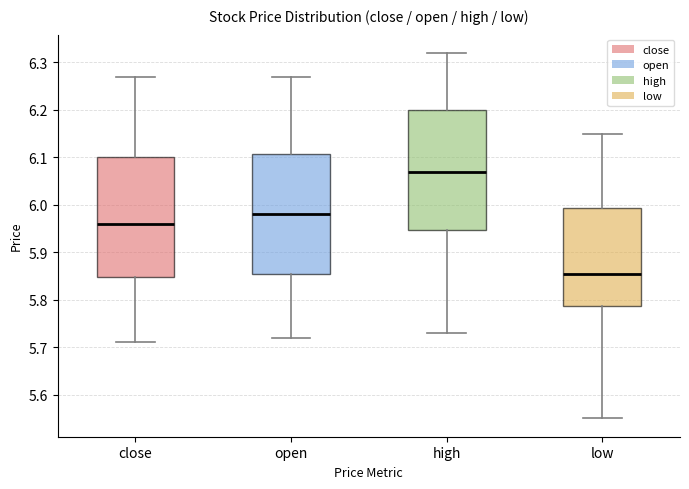

Where is the lower edge of the box for low on the y-axis? The values are not printed on the chart, so give them approximately, as read against the axis.

5.79